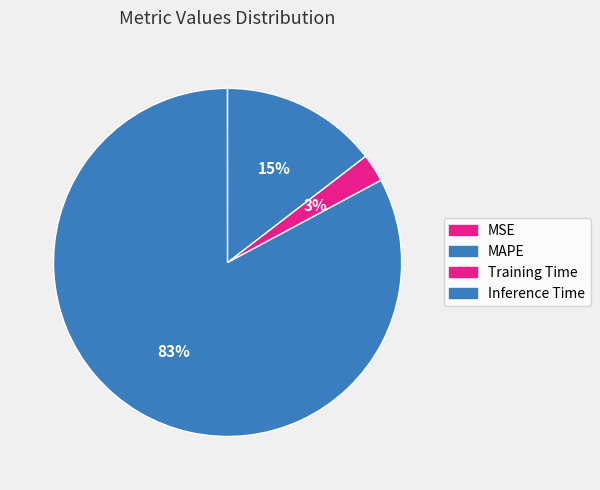

What is the largest slice in the pie chart?

MAPE